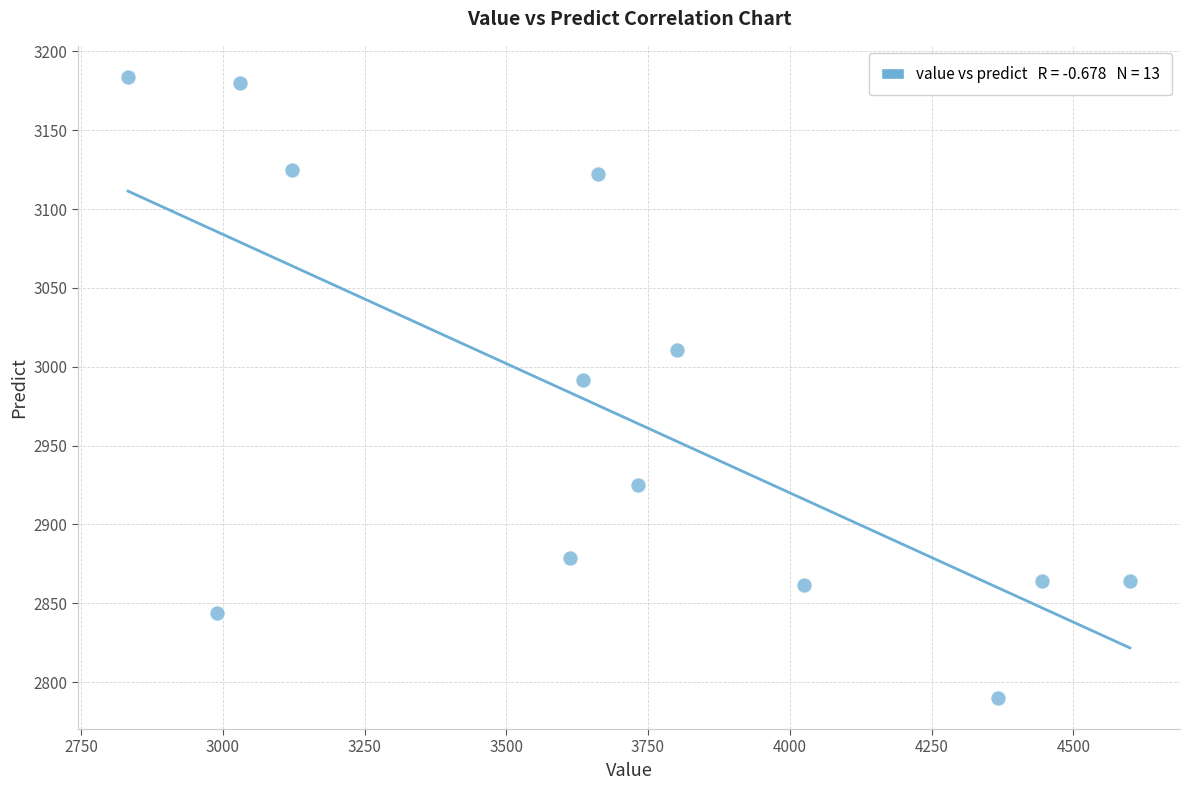

What Y value in the scatter plot is closest to 2986?

2991.8